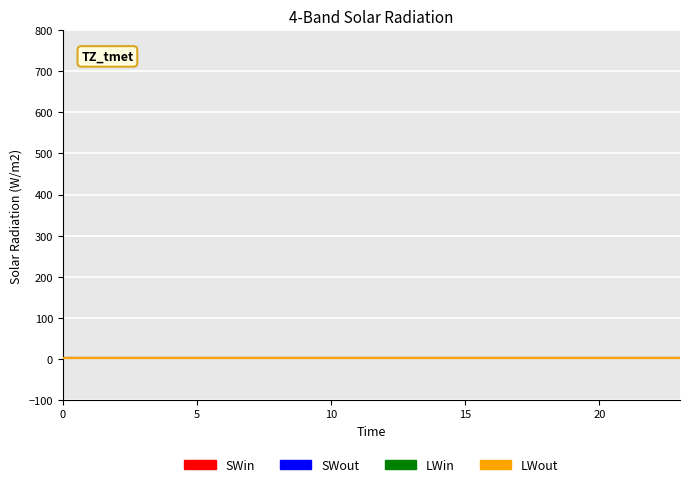

What is the value of the LWout point at the 3rd from the left?

1